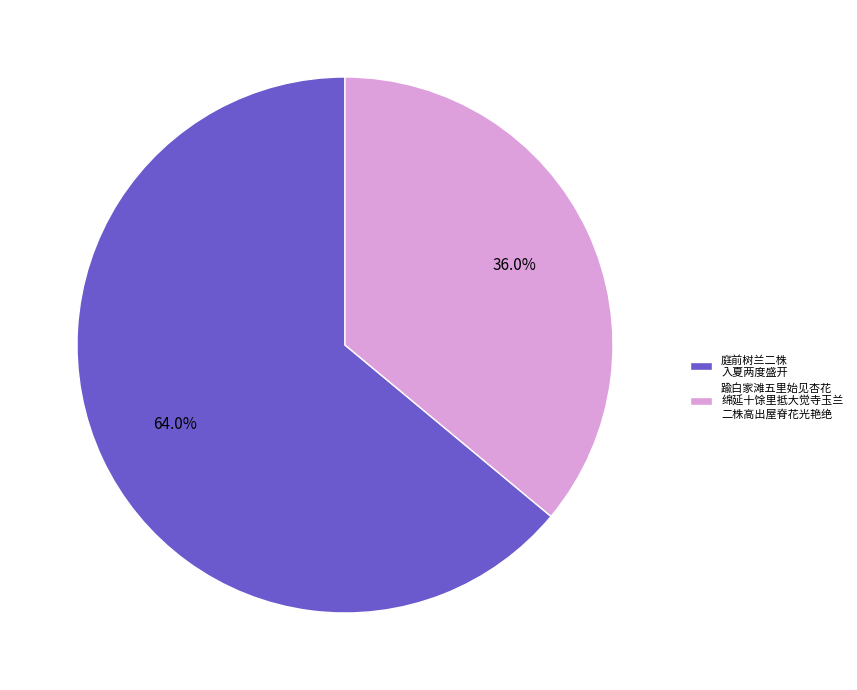

Count the number of slices in the pie.

2